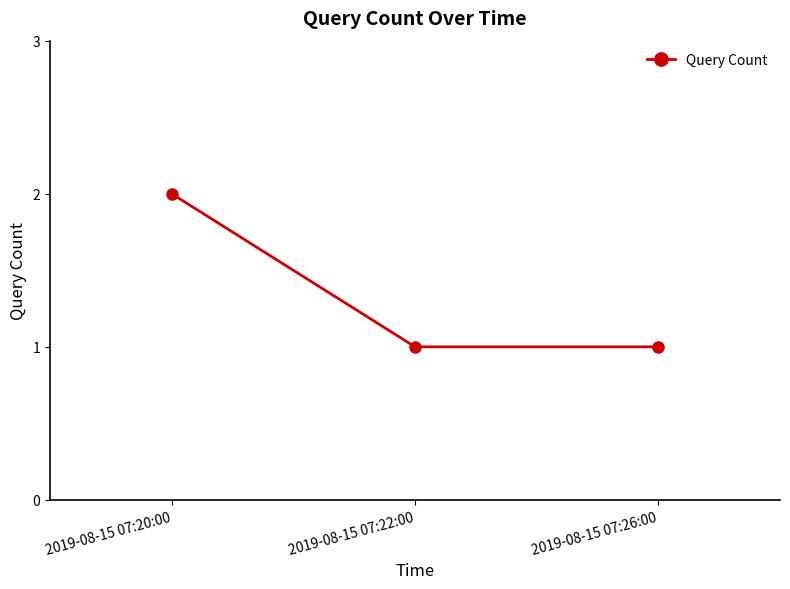

What is the sum of the values at 2019-08-15 07:26:00 and 2019-08-15 07:22:00?

2